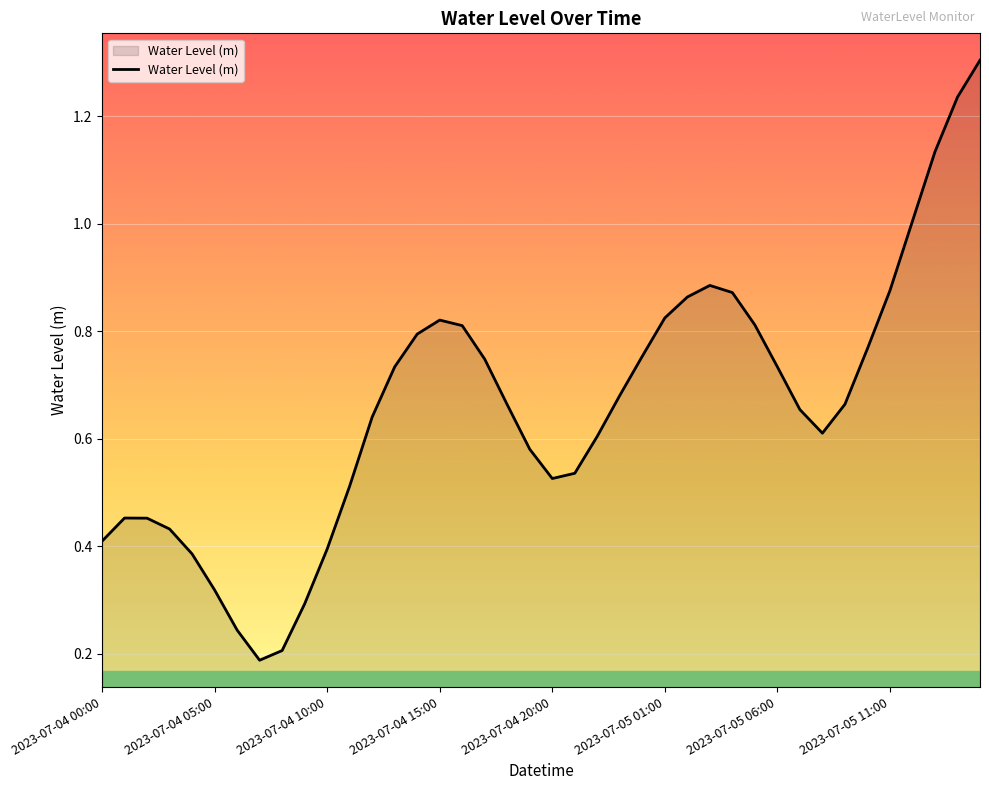

How many series are shown in this chart?

1